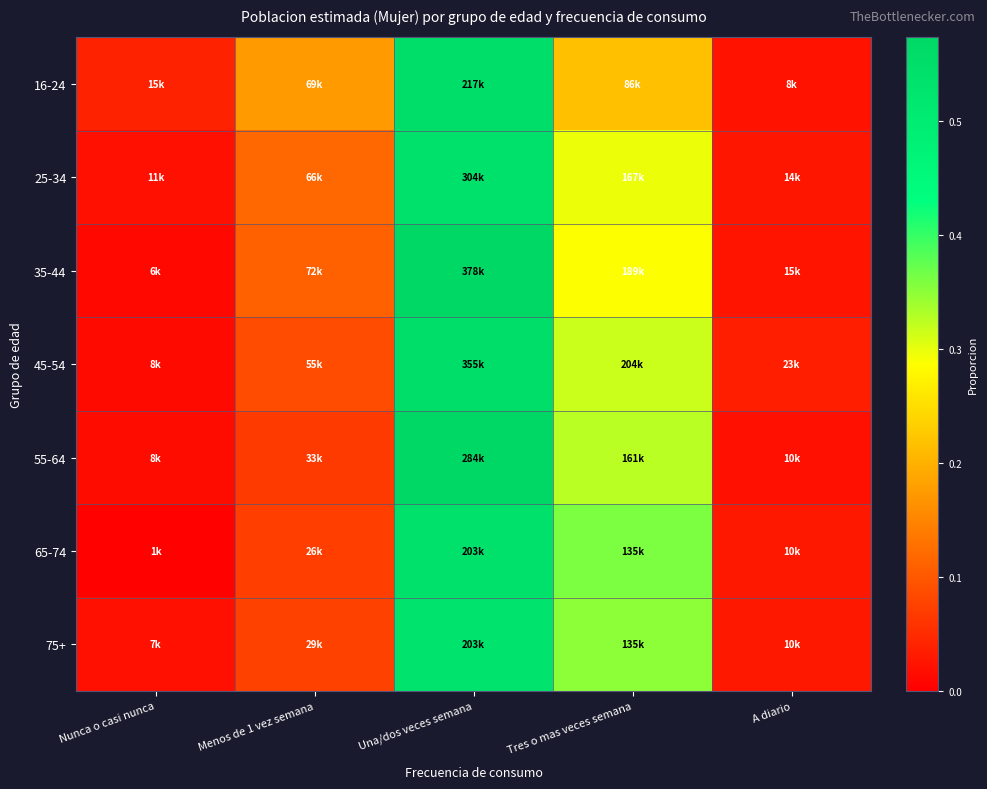

Reading right to left, extract all data points from this chart.

16-24: A diario=0.0	Tres o mas veces semana=0.2	Una/dos veces semana=0.6	Menos de 1 vez semana=0.2	Nunca o casi nunca=0.0
25-34: A diario=0.0	Tres o mas veces semana=0.3	Una/dos veces semana=0.5	Menos de 1 vez semana=0.1	Nunca o casi nunca=0.0
35-44: A diario=0.0	Tres o mas veces semana=0.3	Una/dos veces semana=0.6	Menos de 1 vez semana=0.1	Nunca o casi nunca=0.0
45-54: A diario=0.0	Tres o mas veces semana=0.3	Una/dos veces semana=0.6	Menos de 1 vez semana=0.1	Nunca o casi nunca=0.0
55-64: A diario=0.0	Tres o mas veces semana=0.3	Una/dos veces semana=0.6	Menos de 1 vez semana=0.1	Nunca o casi nunca=0.0
65-74: A diario=0.0	Tres o mas veces semana=0.4	Una/dos veces semana=0.5	Menos de 1 vez semana=0.1	Nunca o casi nunca=0.0
75+: A diario=0.0	Tres o mas veces semana=0.4	Una/dos veces semana=0.5	Menos de 1 vez semana=0.1	Nunca o casi nunca=0.0